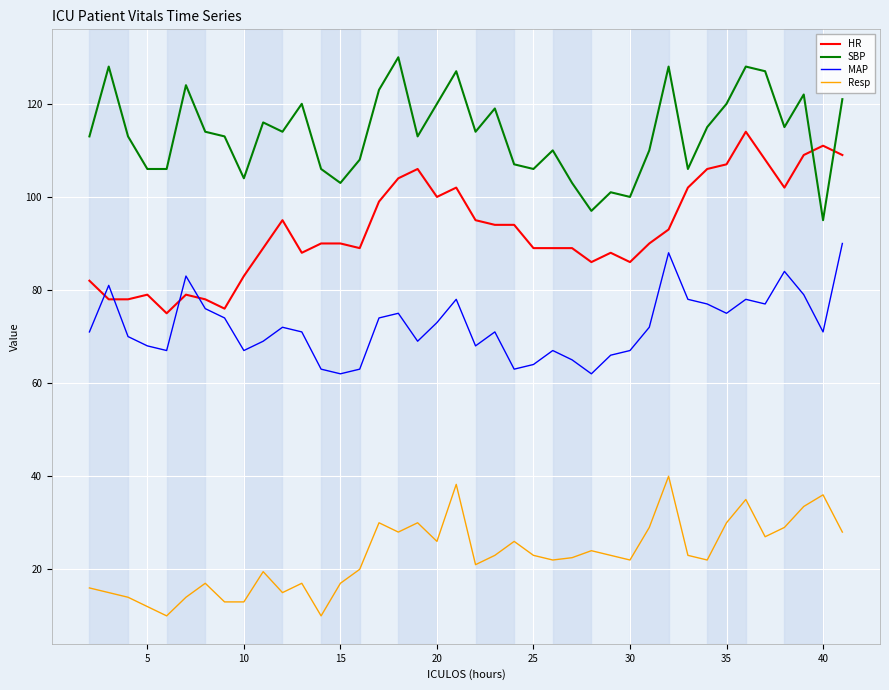

True or false: Resp and MAP intersect in this chart.

False